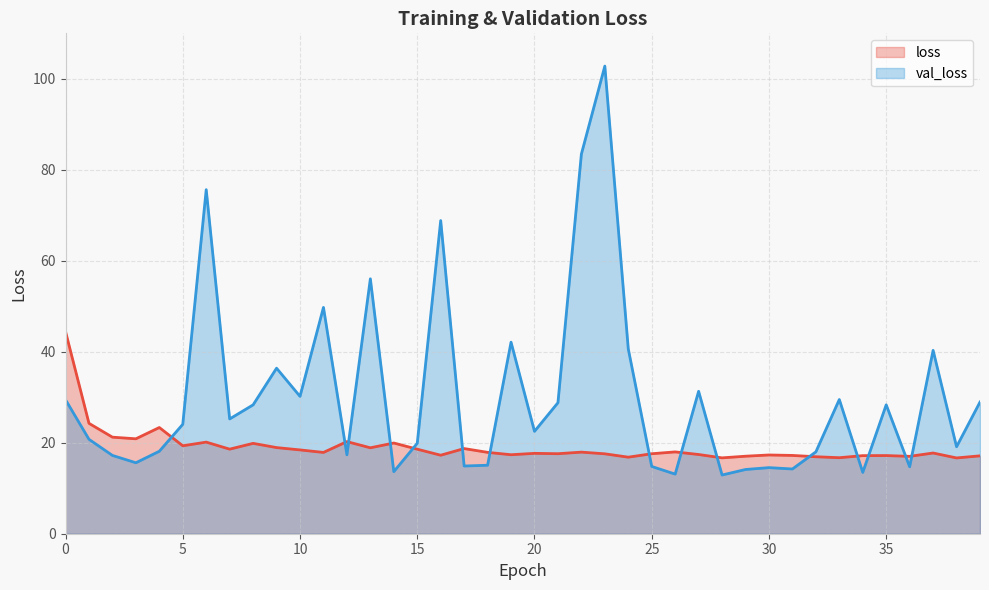

Which series ends up on top after the final intersection of val_loss and loss?

val_loss